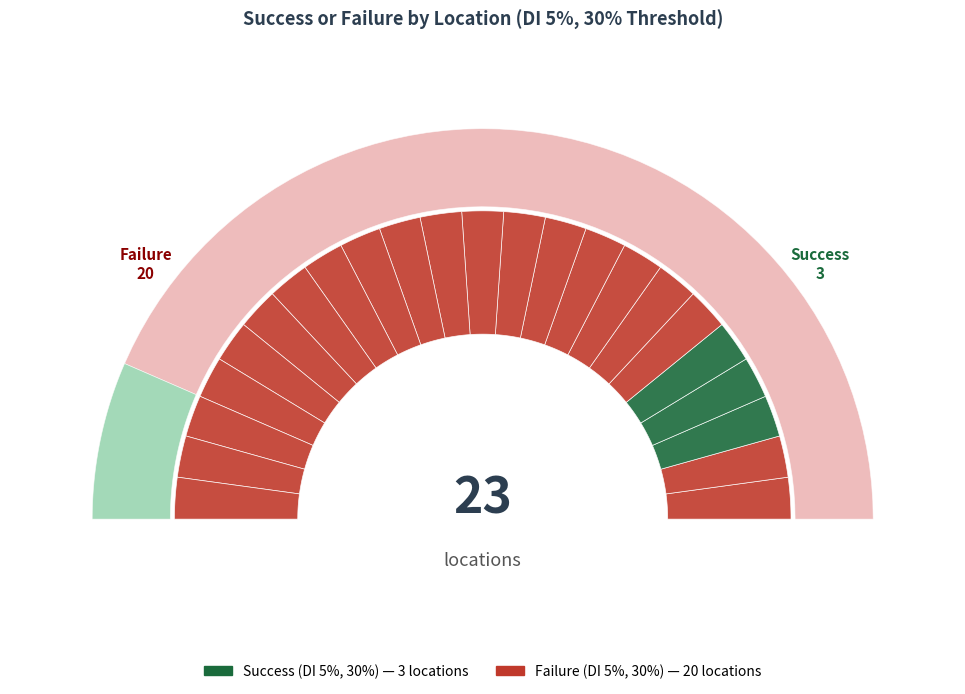

Rank the series at s8 from highest to lowest value.

Failure (30% Threshold), Success (30% Threshold)